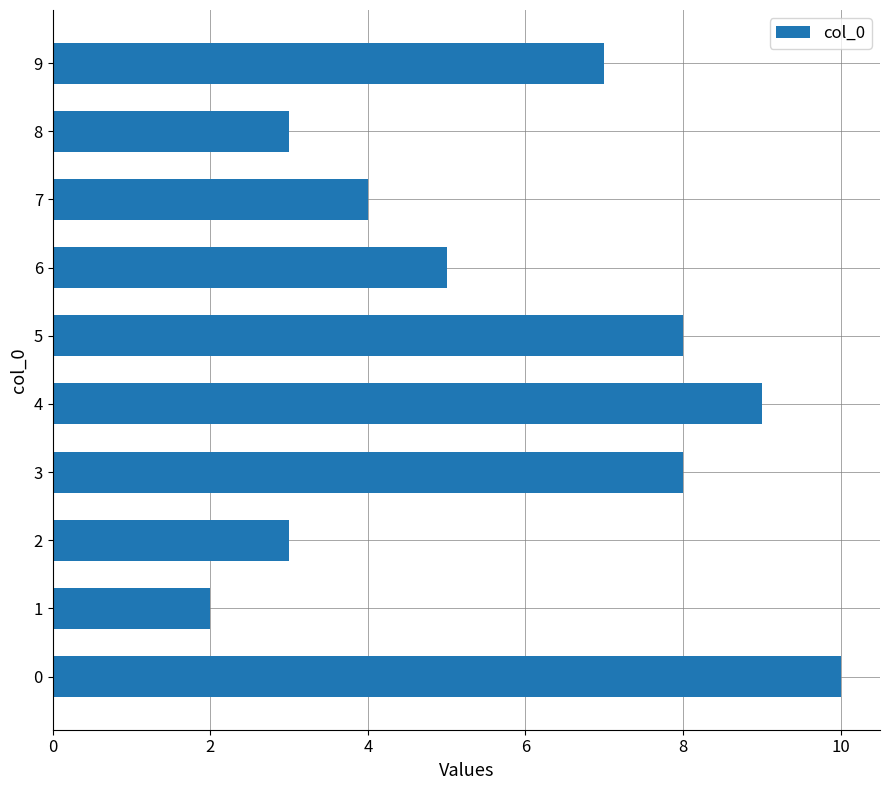

Reading bottom to top, extract all data points from this chart.

10	2	3	8	9	8	5	4	3	7